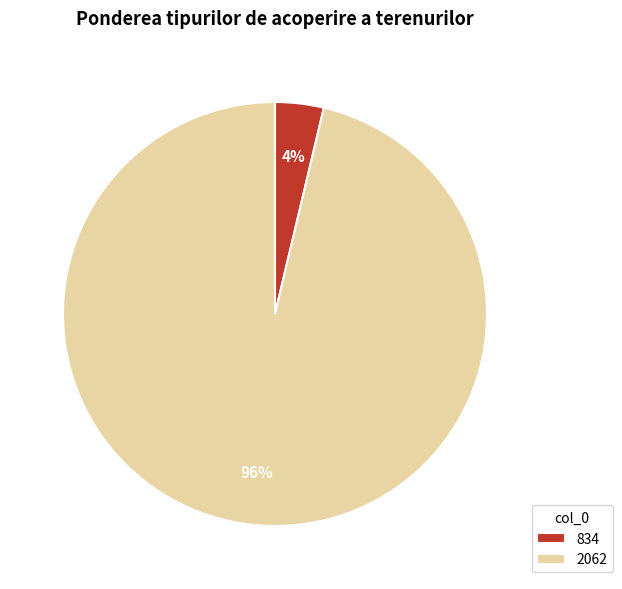

Rank the categories by value from highest to lowest.

2062, 834